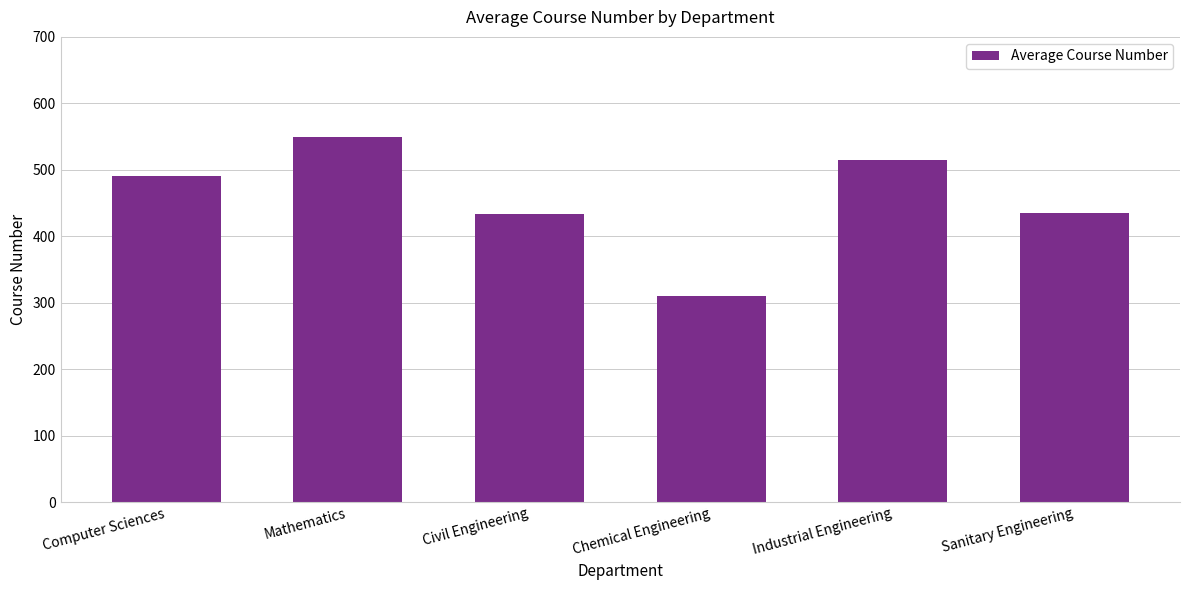

What is the greatest value displayed?

549.7